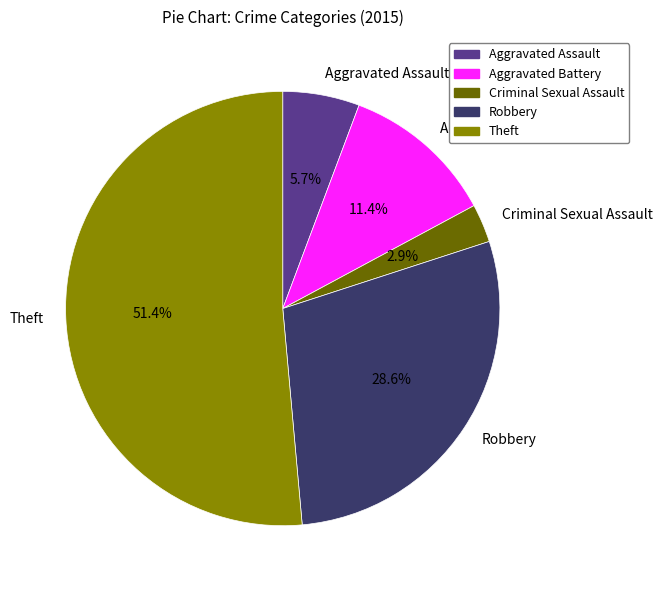

To the nearest percent, what is the average slice percentage?

20%